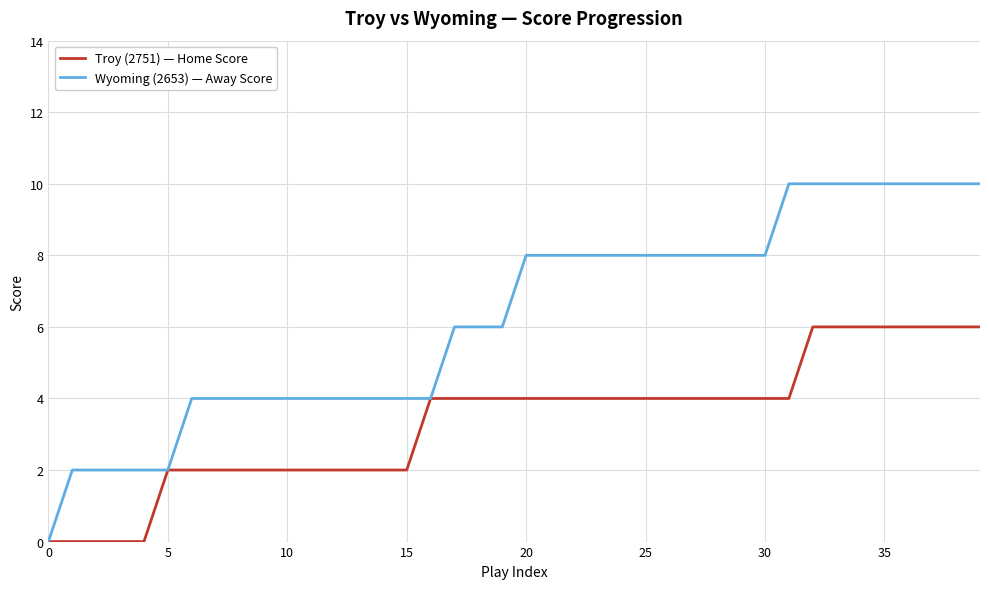

Rank the series by their maximum value, from lowest to highest.

Troy (2751) — Home Score, Wyoming (2653) — Away Score